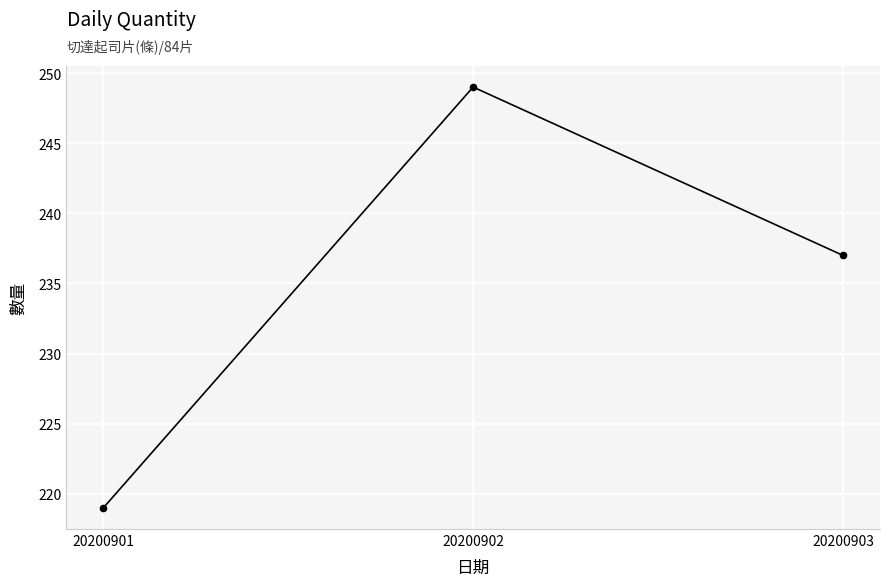

What is the difference between the second highest and minimum values?

18